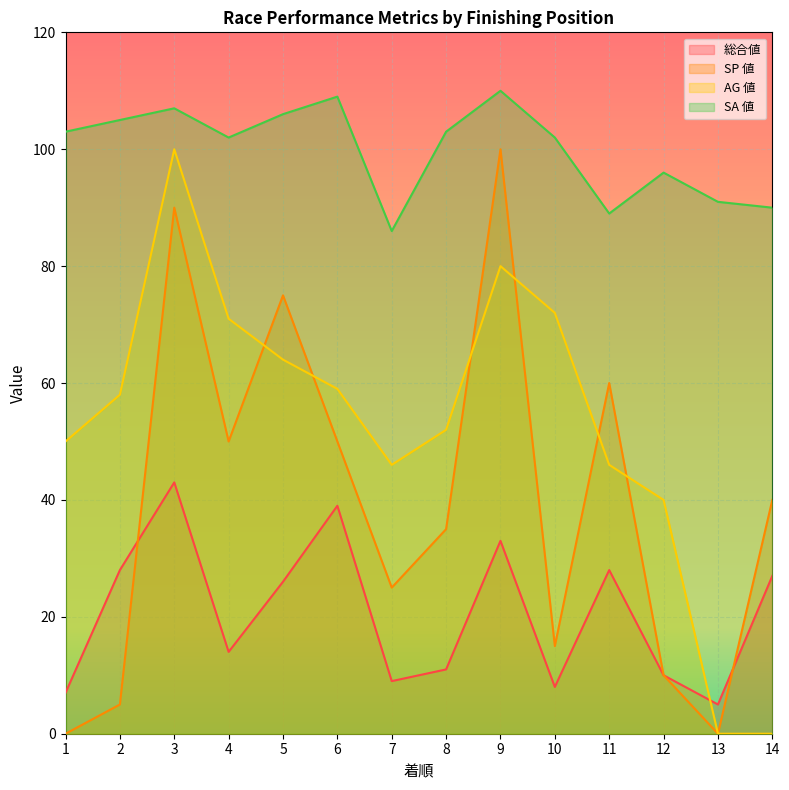

Which category has the lowest value across all series?

1